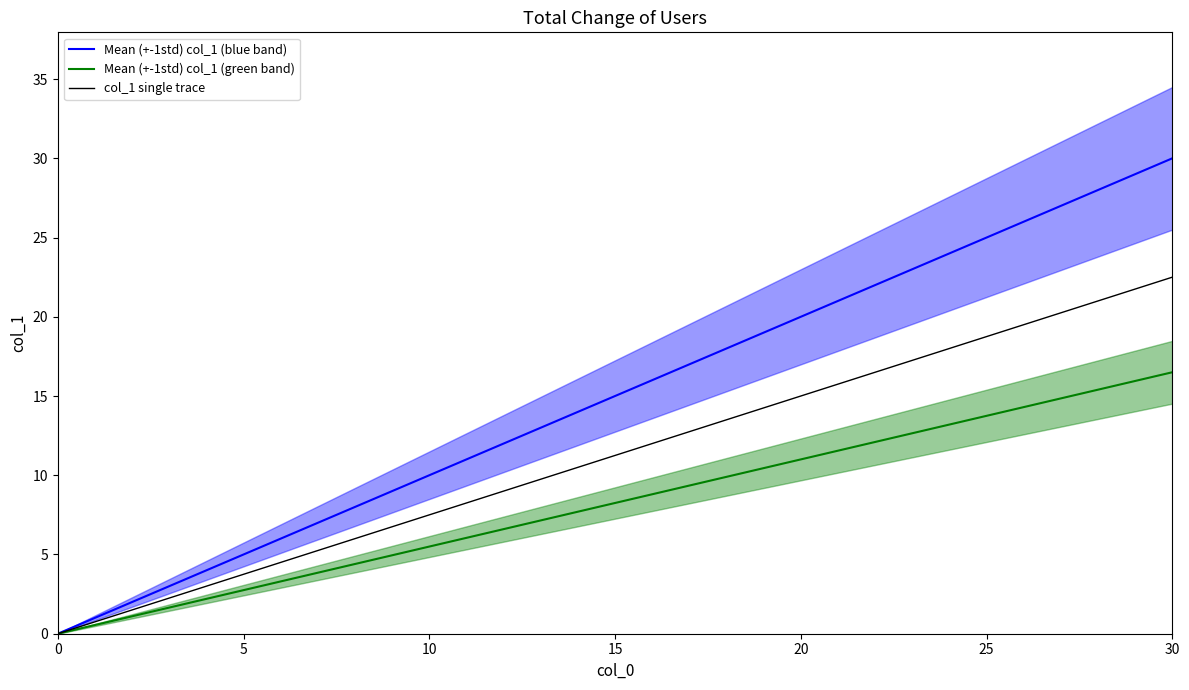

What is the value of the col_1 single trace point at the 4th from the left?

22.5